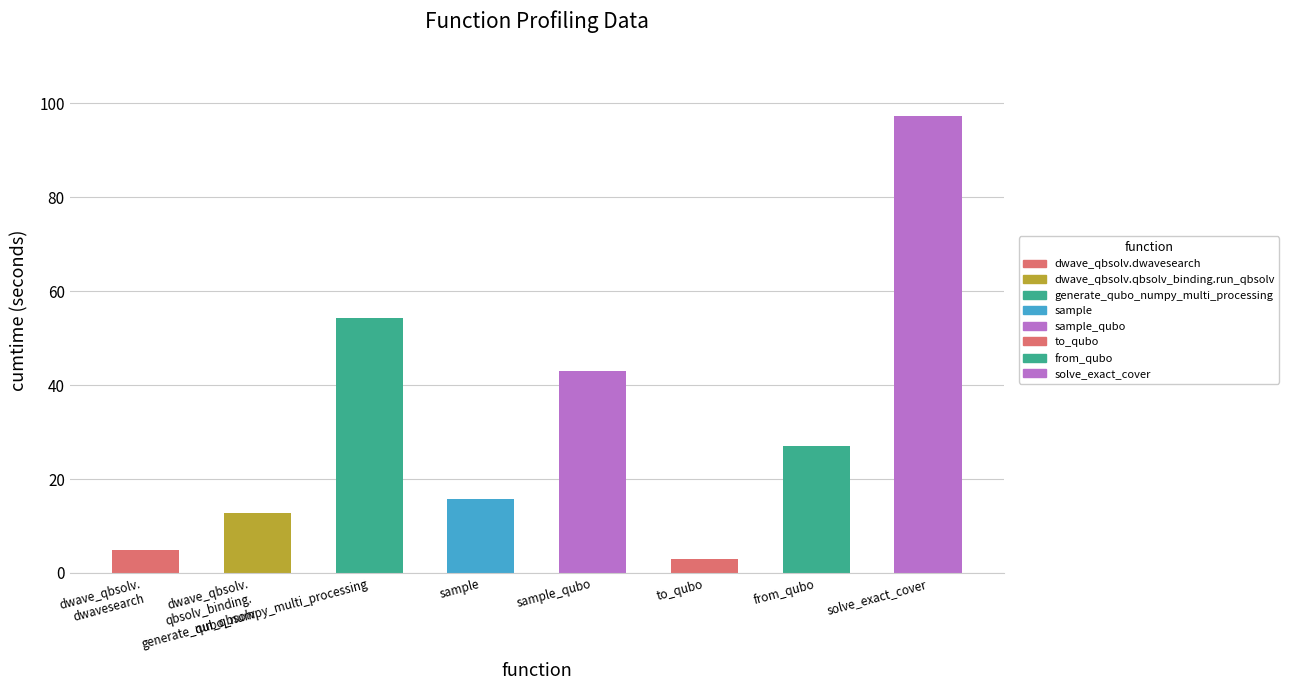

At which label does the data first exceed 27?

generate_qubo_numpy_multi_processing